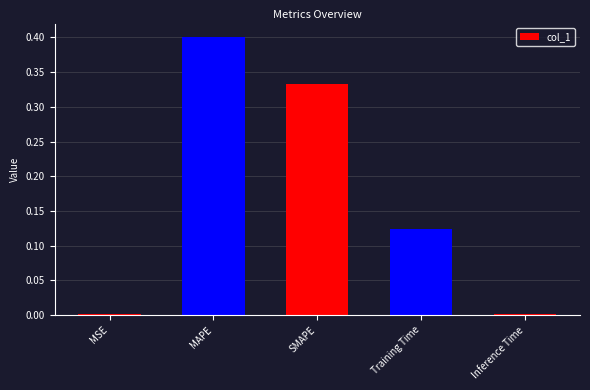

What is the sum of all values?

0.9